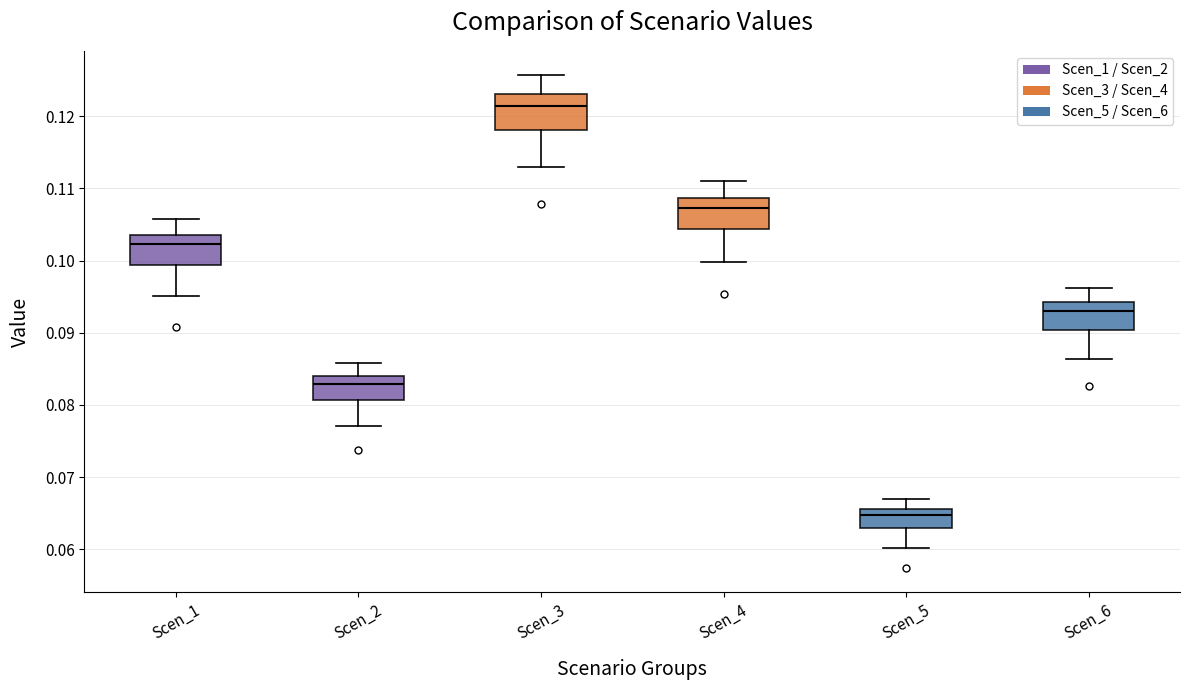

Reading left to right, read every box against the y-axis: the position of its median line, the range the box covers, and the ends of its whiskers. The values are not printed on the chart, so give them approximately, as read against the axis.

Scen_1: median 0.102, box 0.099 to 0.104, whiskers 0.095 to 0.106
Scen_2: median 0.083, box 0.081 to 0.084, whiskers 0.077 to 0.086
Scen_3: median 0.121, box 0.118 to 0.123, whiskers 0.113 to 0.126
Scen_4: median 0.107, box 0.104 to 0.109, whiskers 0.100 to 0.111
Scen_5: median 0.065, box 0.063 to 0.066, whiskers 0.060 to 0.067
Scen_6: median 0.093, box 0.090 to 0.094, whiskers 0.086 to 0.096